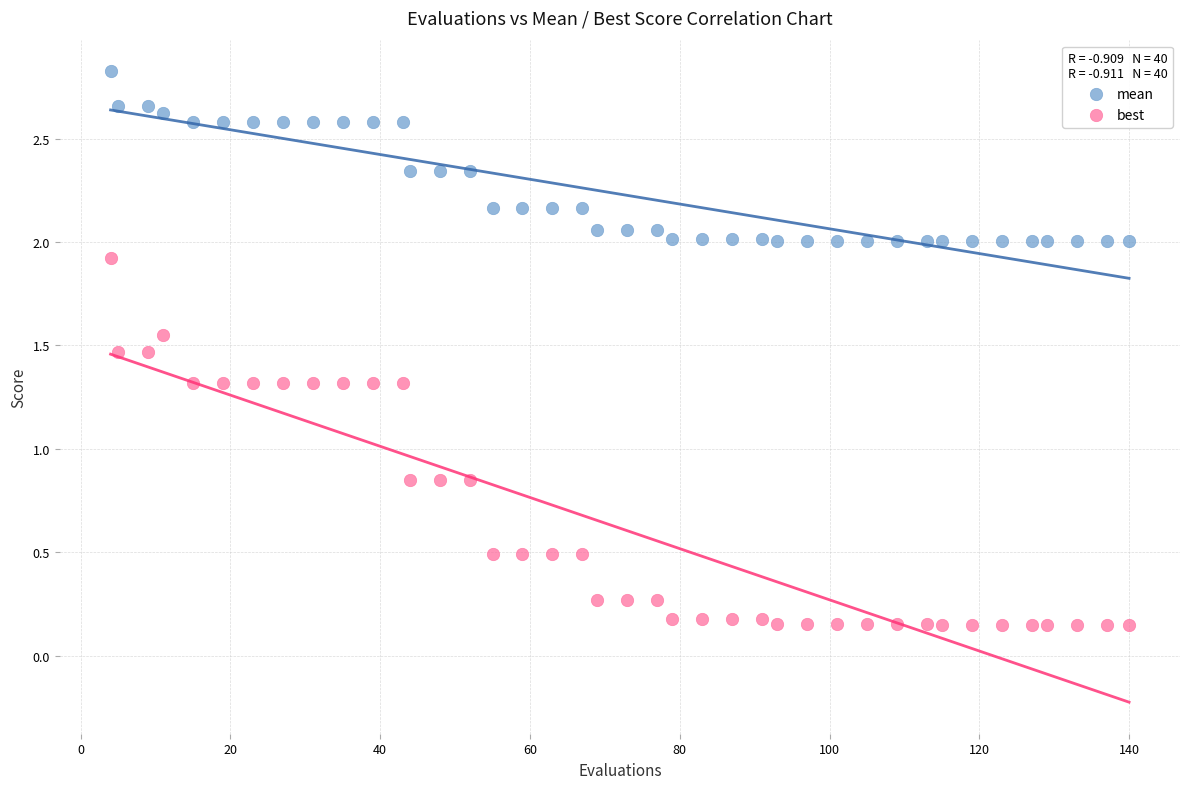

Across all data points, what is the range of X values (max minus min)?

136.0